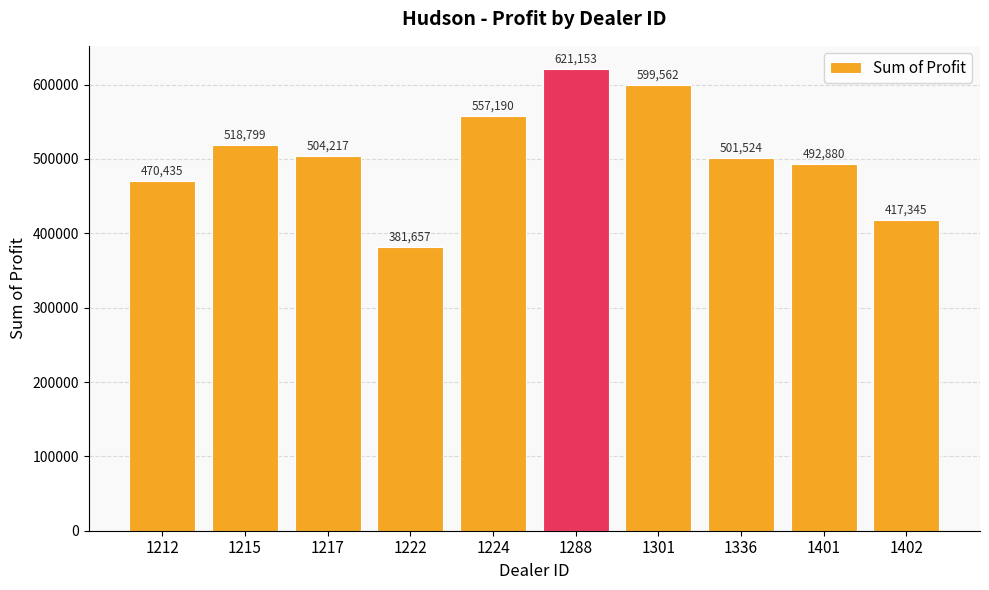

List the labels in order of value, largest first.

1288, 1301, 1224, 1215, 1217, 1336, 1401, 1212, 1402, 1222